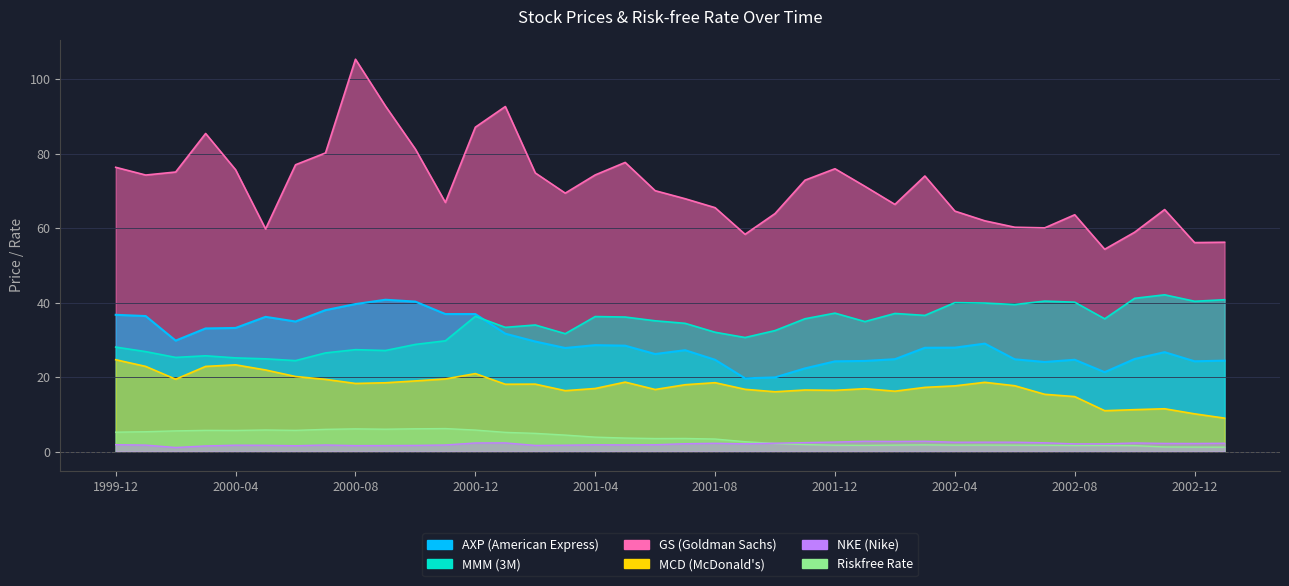

At which category does the chart reach its peak across all series?

2000-08